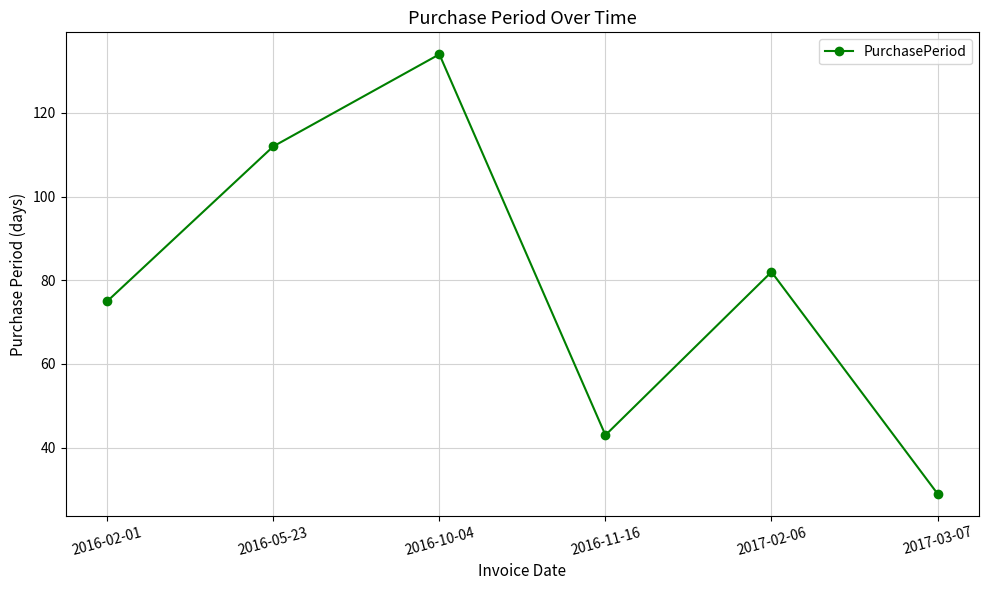

True or false: the data shows 112 at 2016-05-23.

True